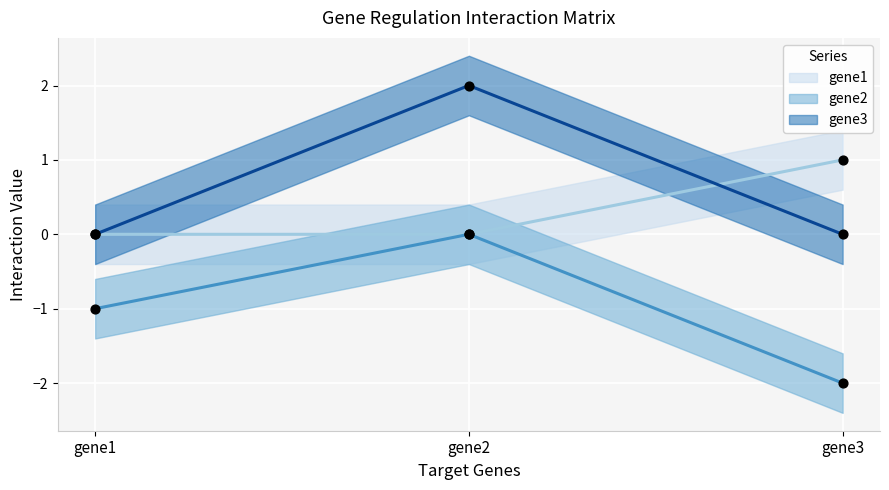

Which series has the largest total across all categories?

gene3